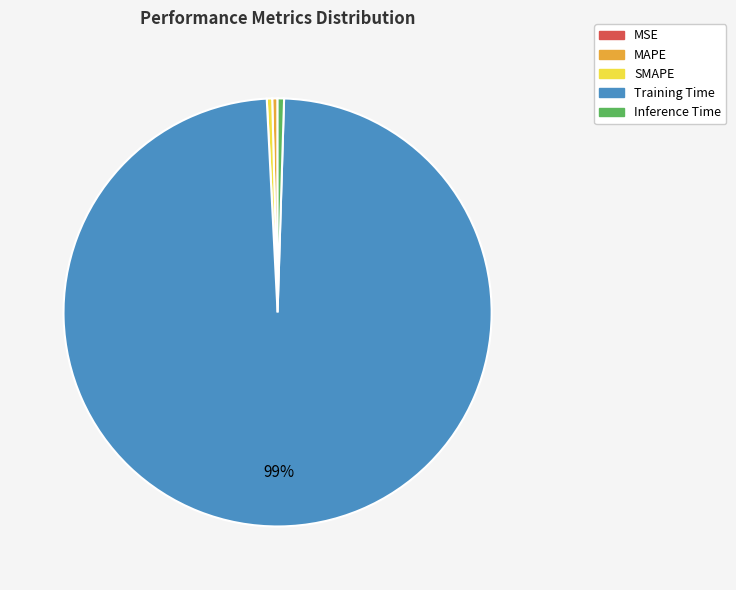

Is the sum of Inference Time and SMAPE greater than half?

No